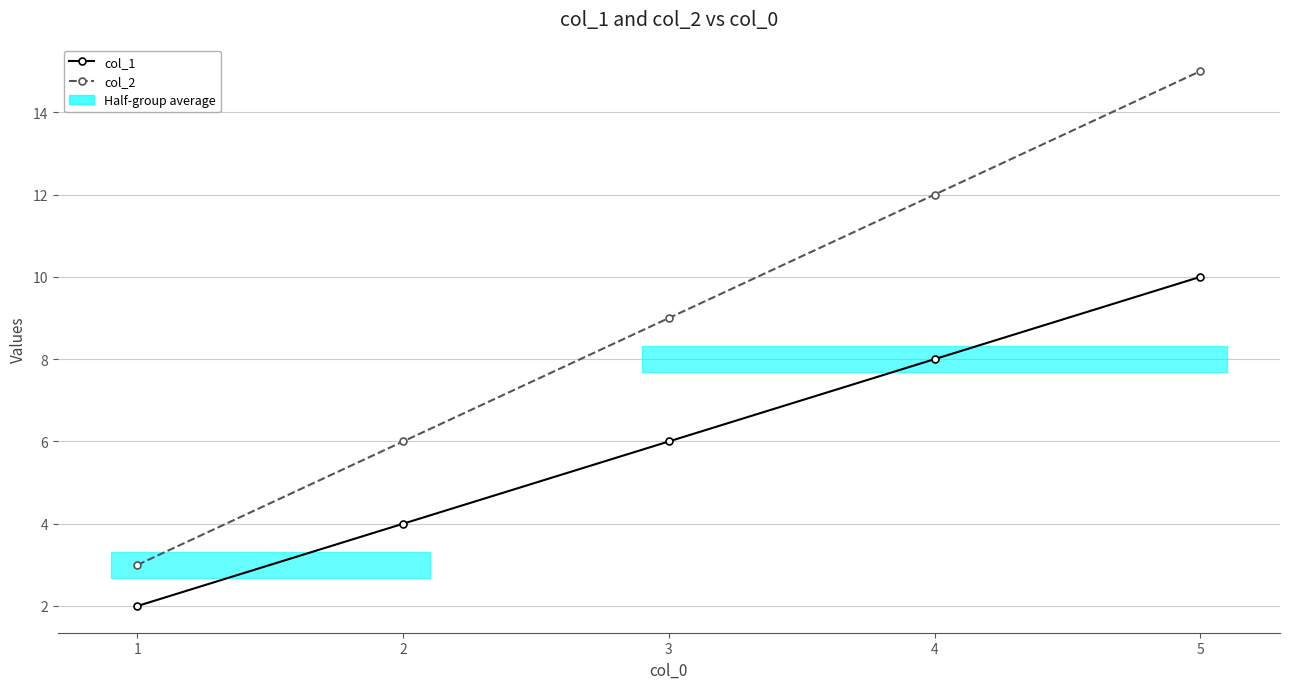

The value of col_2 at 3 is 5. True or false?

False